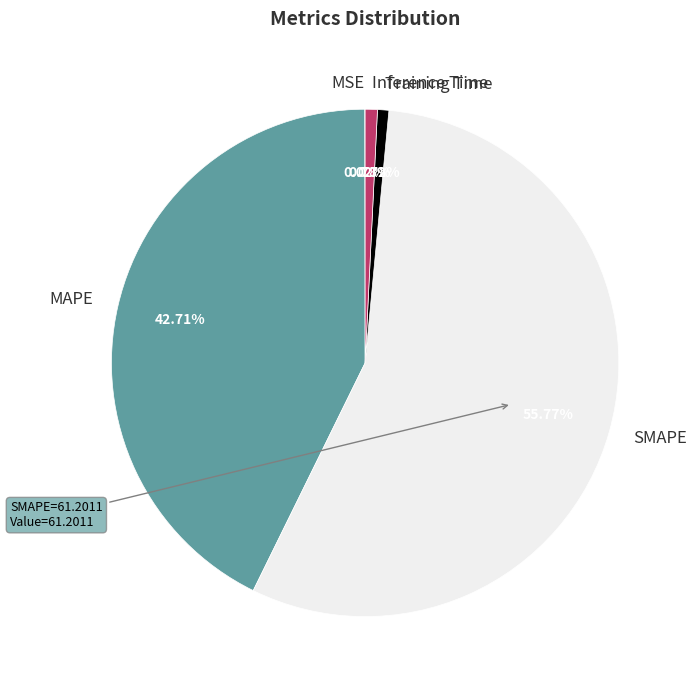

To the nearest percent, what is the combined percentage of SMAPE and Inference Time?

57%